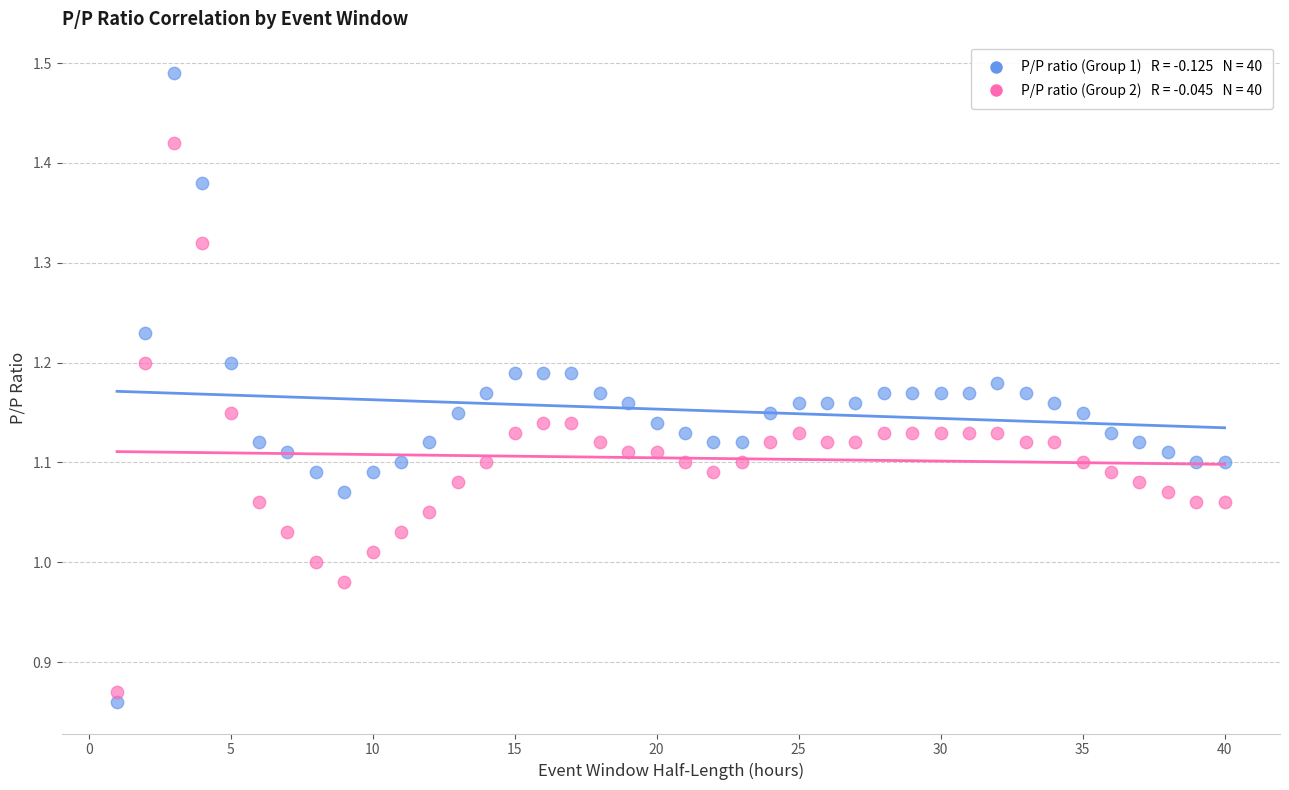

Across all data points, what is the range of X values (max minus min)?

39.0